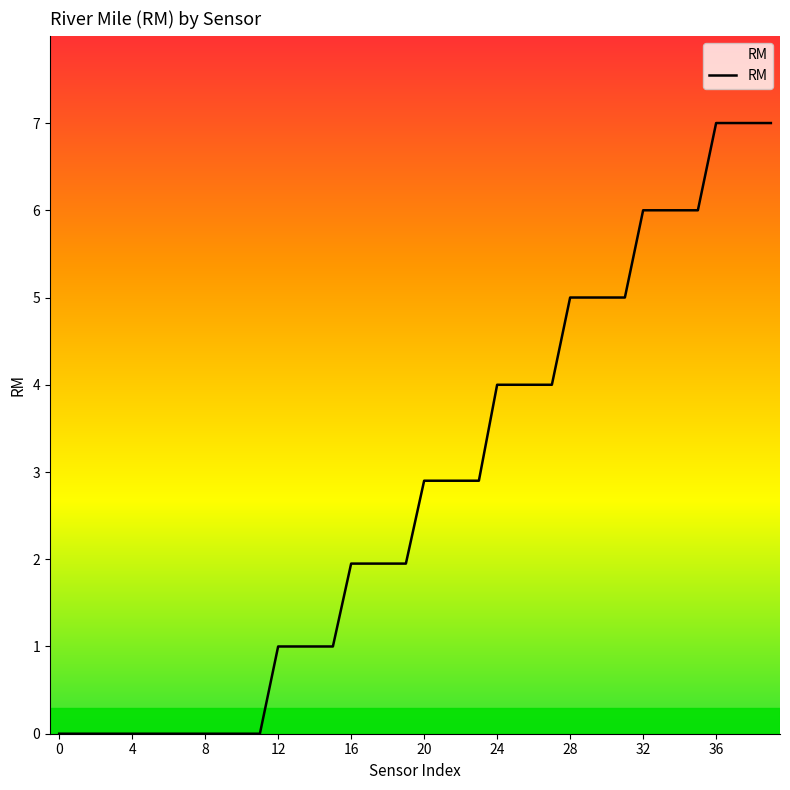

How many distinct data groups are displayed?

1